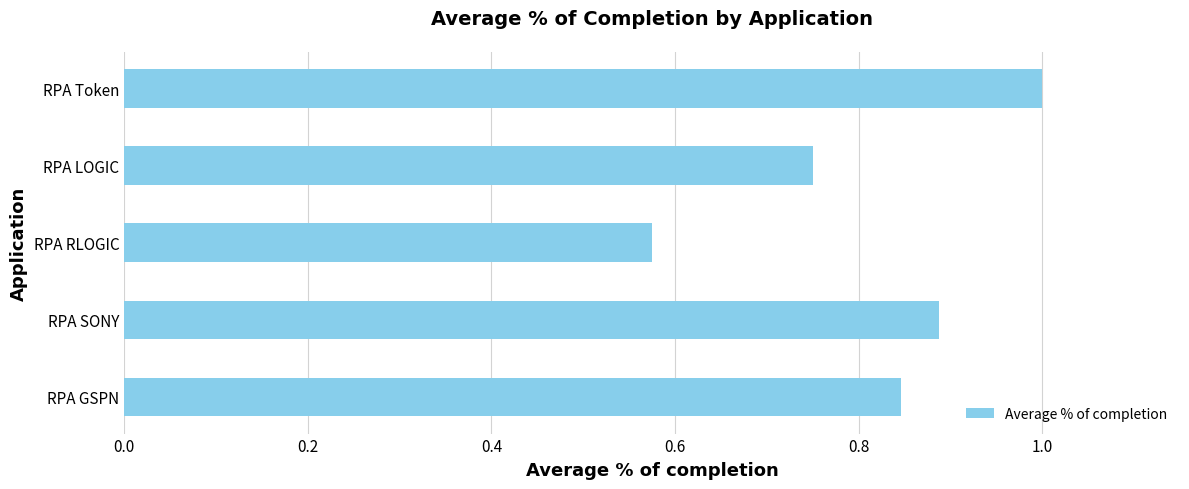

Rank the categories by value from lowest to highest.

RPA RLOGIC, RPA LOGIC, RPA GSPN, RPA SONY, RPA Token